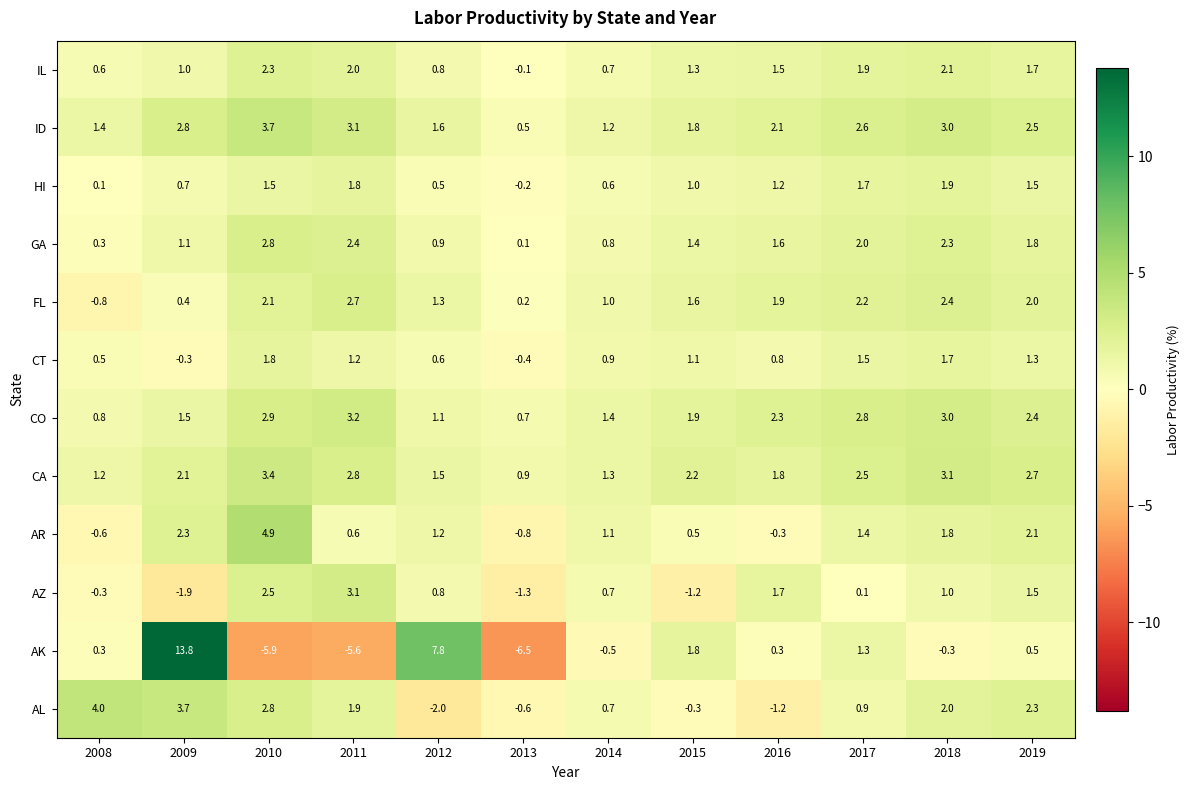

Which series has the largest range (max minus min)?

AK